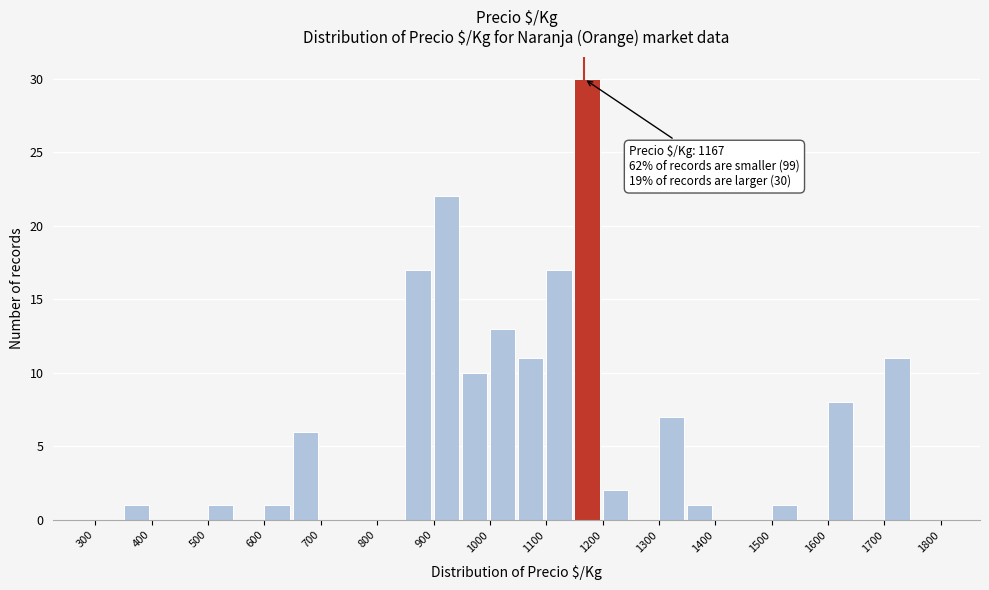

Over which range of the x-axis is the bar tallest?

1150 to 1200